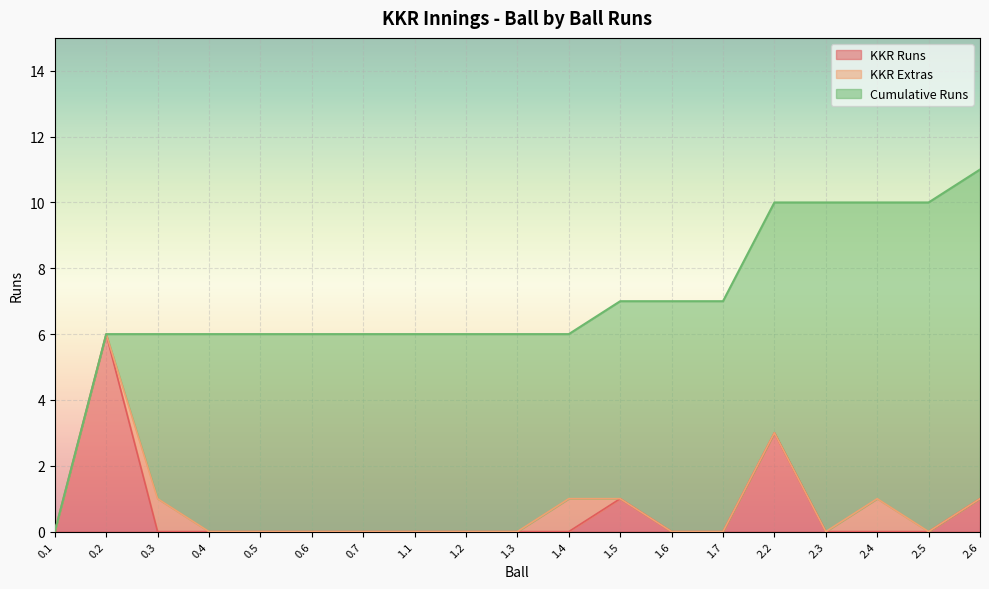

Is the value of KKR Runs at 1.7 greater than the value of Cumulative Runs at 2.3?

No